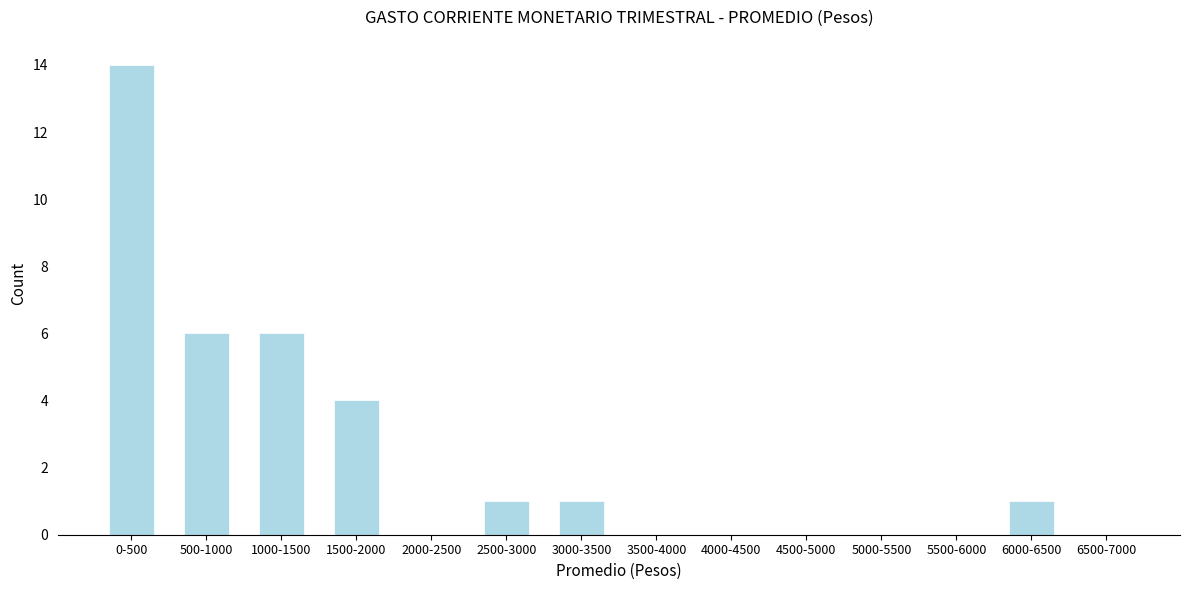

Reading left to right, extract all data points from this chart.

0-500=14	500-1000=6	1000-1500=6	1500-2000=4	2000-2500=0	2500-3000=1	3000-3500=1	3500-4000=0	4000-4500=0	4500-5000=0	5000-5500=0	5500-6000=0	6000-6500=1	6500-7000=0